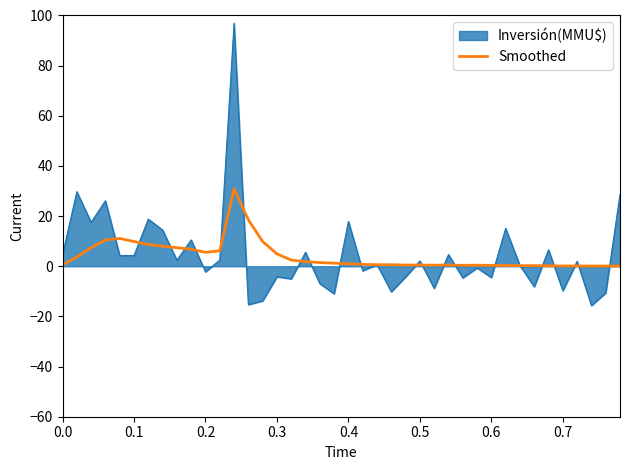

Which series has the largest range (max minus min)?

Inversión(MMU$)